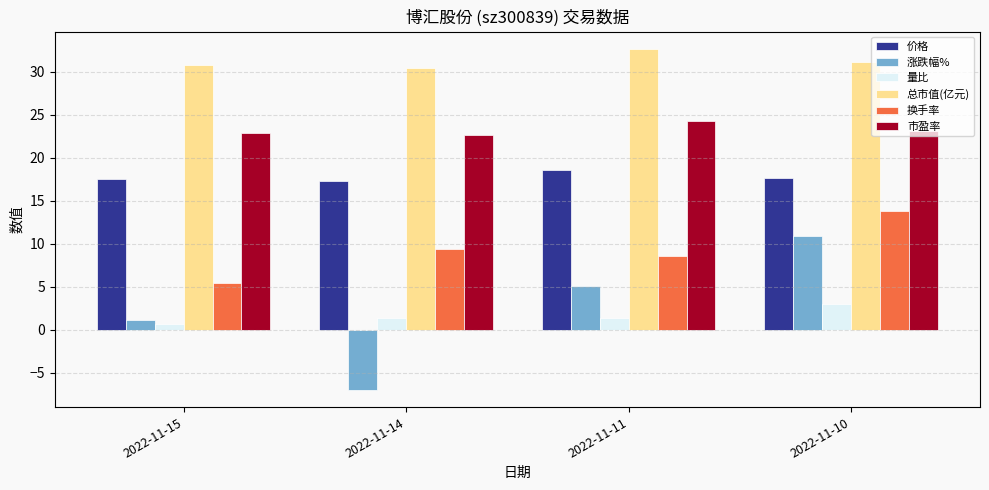

What are all the series names shown in the legend?

价格, 涨跌幅%, 量比, 总市值(亿元), 换手率, 市盈率